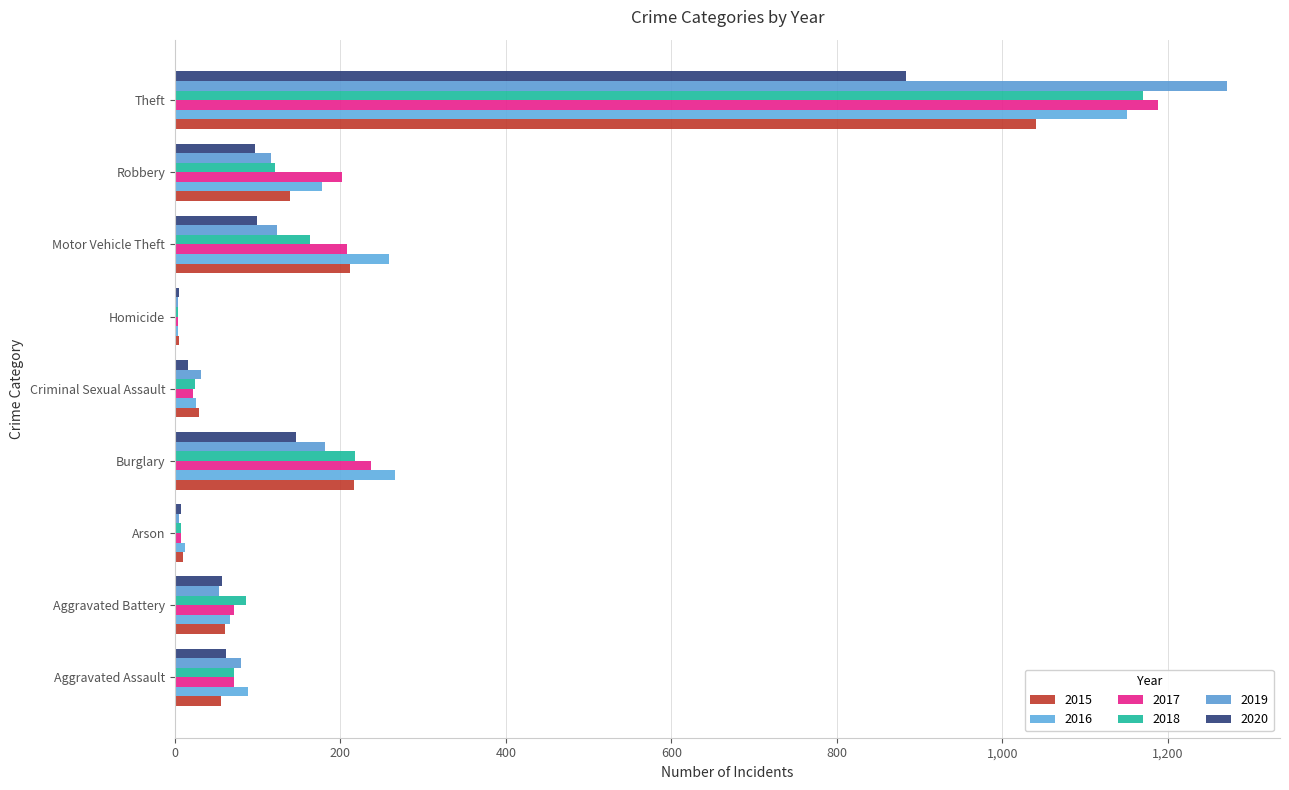

Which category has the lowest value in the 2017 series?

Homicide